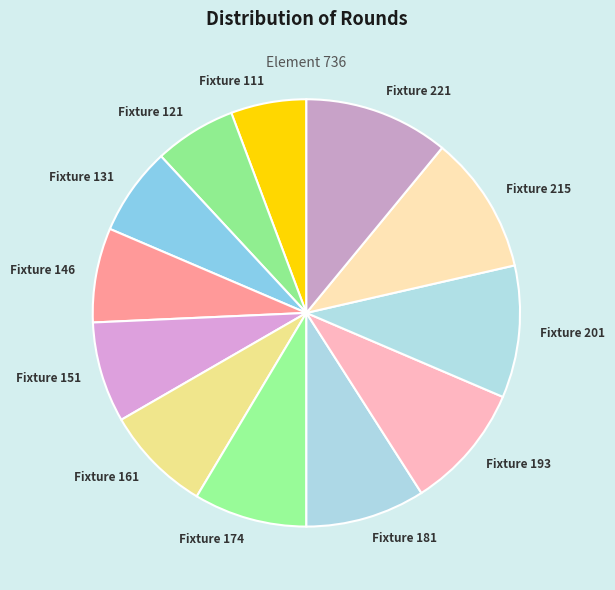

Which has a higher value, Fixture 131 or Fixture 111?

Fixture 131